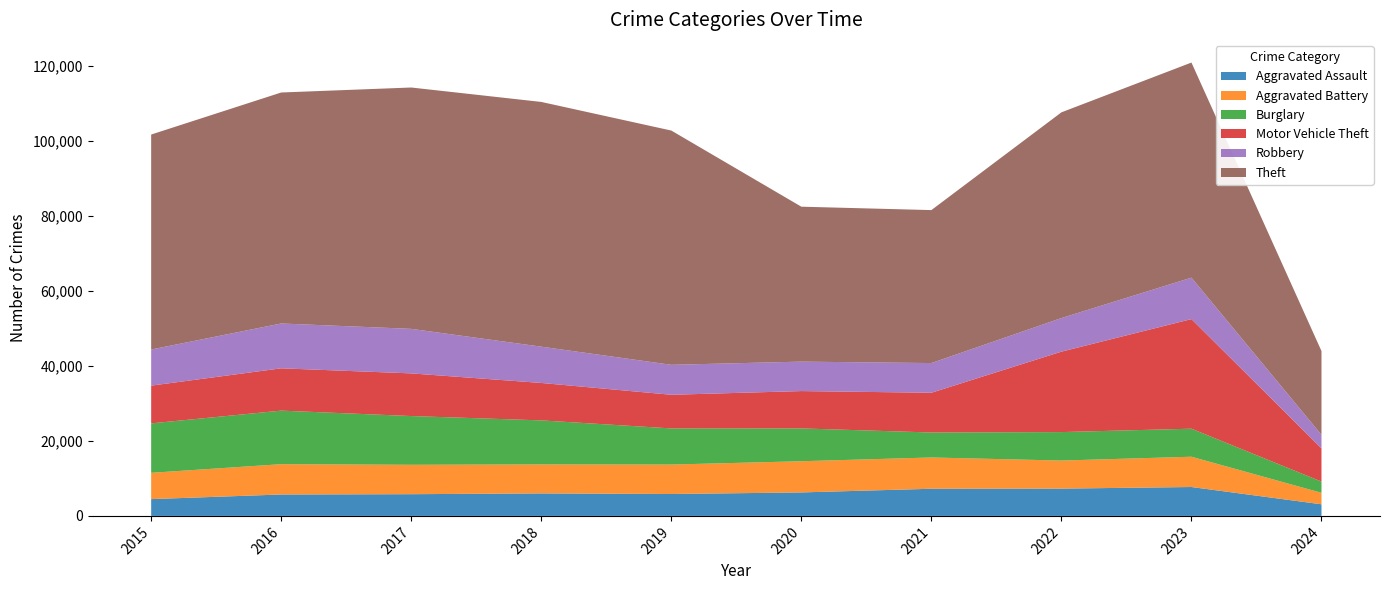

Reading left to right, what are all the values shown in this chart?

Aggravated Assault: 2015=4480	2016=5712	2017=5793	2018=6001	2019=5841	2020=6264	2021=7242	2022=7280	2023=7708	2024=3096
Aggravated Battery: 2015=7019	2016=8086	2017=7845	2018=7735	2019=7858	2020=8320	2021=8347	2022=7488	2023=8079	2024=3063
Burglary: 2015=13184	2016=14289	2017=13001	2018=11747	2019=9638	2020=8758	2021=6662	2022=7592	2023=7479	2024=2995
Motor Vehicle Theft: 2015=10068	2016=11285	2017=11380	2018=9985	2019=8977	2020=9959	2021=10603	2022=21460	2023=29237	2024=8853
Robbery: 2015=9638	2016=11960	2017=11880	2018=9681	2019=7995	2020=7855	2021=7920	2022=8962	2023=11059	2024=3628
Theft: 2015=57350	2016=61623	2017=64386	2018=65288	2019=62495	2020=41335	2021=40809	2022=54877	2023=57380	2024=22341